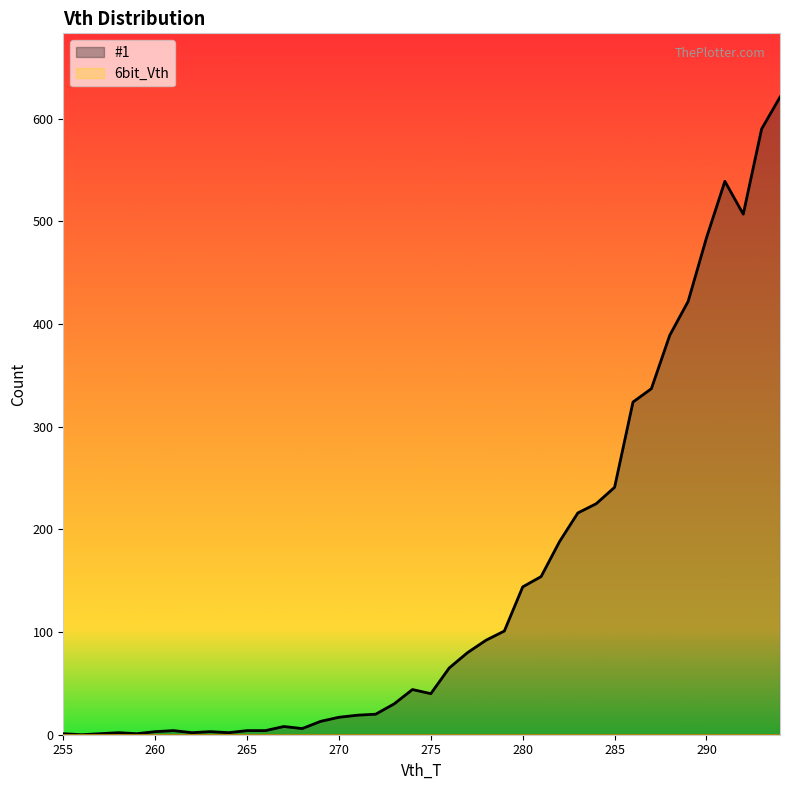

Which has a higher value, 255 or 263?

263